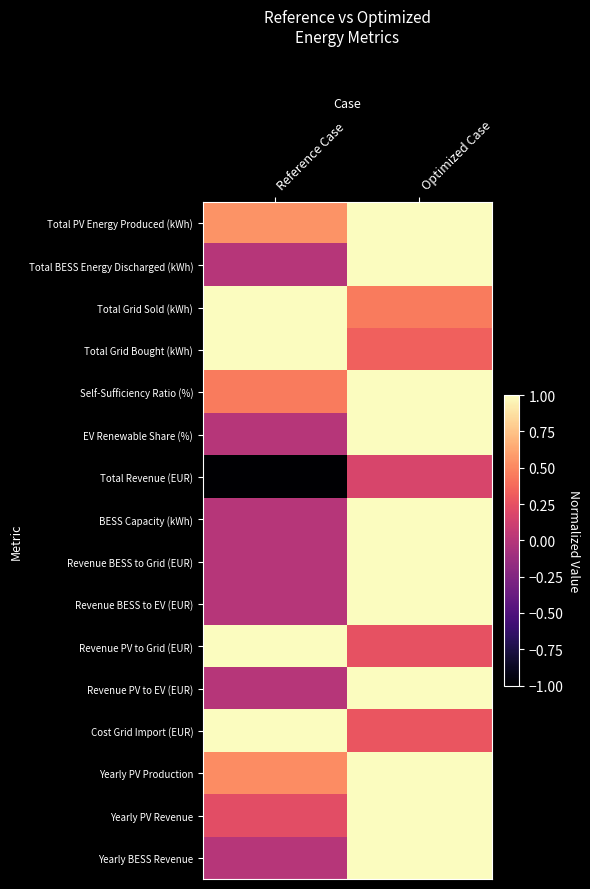

Reading left to right, extract all data points from this chart.

Total PV Energy Produced (kWh): Reference Case=0.6	Optimized Case=1.0
Total BESS Energy Discharged (kWh): Reference Case=0.0	Optimized Case=1.0
Total Grid Sold (kWh): Reference Case=1.0	Optimized Case=0.5
Total Grid Bought (kWh): Reference Case=1.0	Optimized Case=0.3
Self-Sufficiency Ratio (%): Reference Case=0.4	Optimized Case=1.0
EV Renewable Share (%): Reference Case=0.0	Optimized Case=1.0
Total Revenue (EUR): Reference Case=-1.0	Optimized Case=0.2
BESS Capacity (kWh): Reference Case=0.0	Optimized Case=1.0
Revenue BESS to Grid (EUR): Reference Case=0.0	Optimized Case=1.0
Revenue BESS to EV (EUR): Reference Case=0.0	Optimized Case=1.0
Revenue PV to Grid (EUR): Reference Case=1.0	Optimized Case=0.3
Revenue PV to EV (EUR): Reference Case=0.0	Optimized Case=1.0
Cost Grid Import (EUR): Reference Case=1.0	Optimized Case=0.3
Yearly PV Production: Reference Case=0.5	Optimized Case=1.0
Yearly PV Revenue: Reference Case=0.2	Optimized Case=1.0
Yearly BESS Revenue: Reference Case=0.0	Optimized Case=1.0